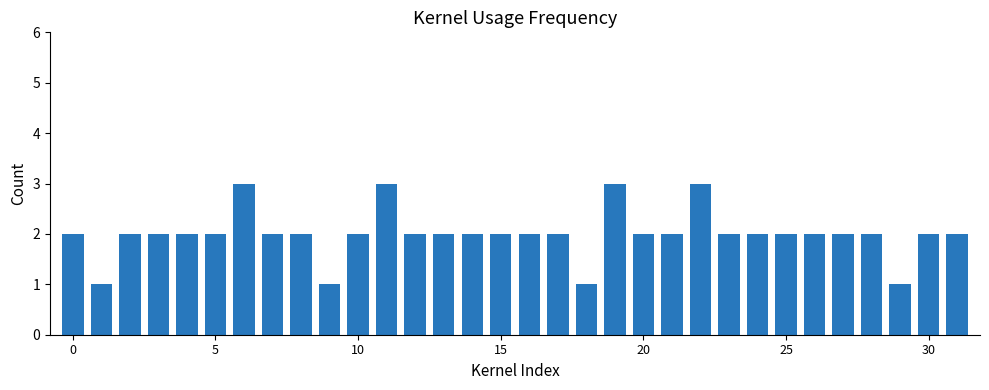

What is the value of the 7th bar from the left?

3